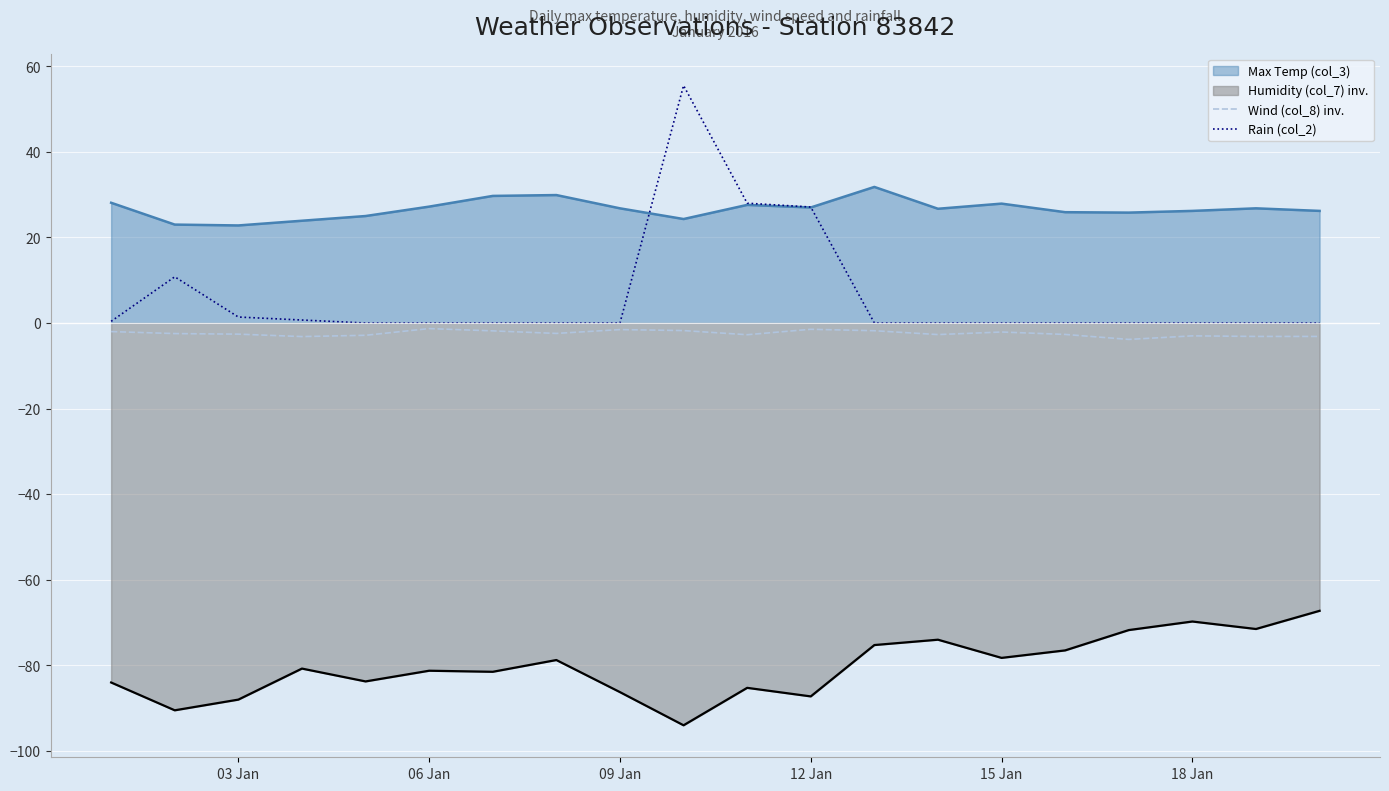

Count the number of categories in the chart.

20